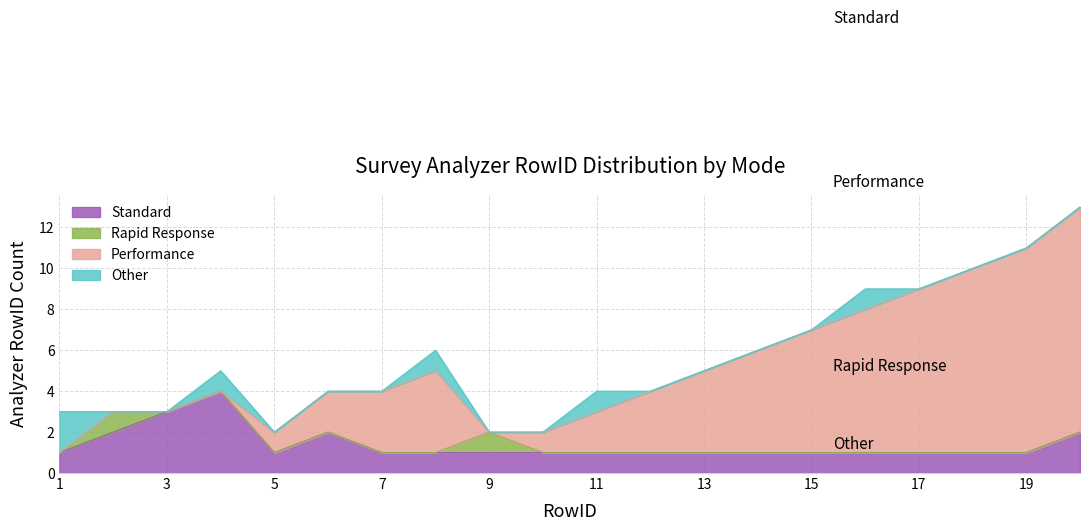

List the series in order of their peak value, highest first.

Performance, Standard, Other, Rapid Response